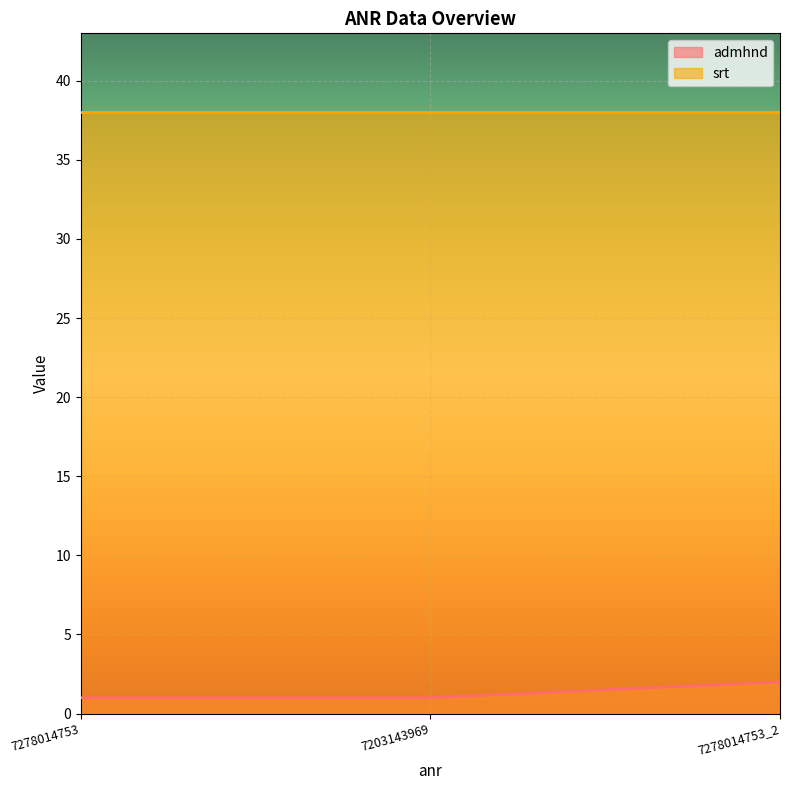

Count the values in the range 1 to 2.

3